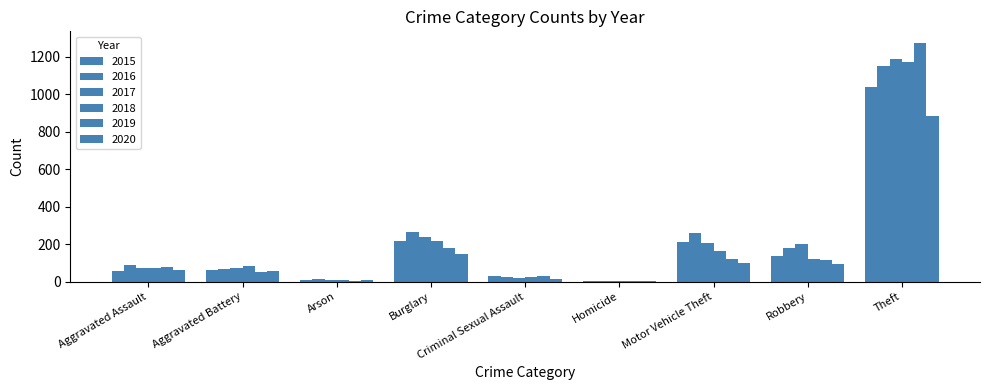

How many groups of bars are there?

9